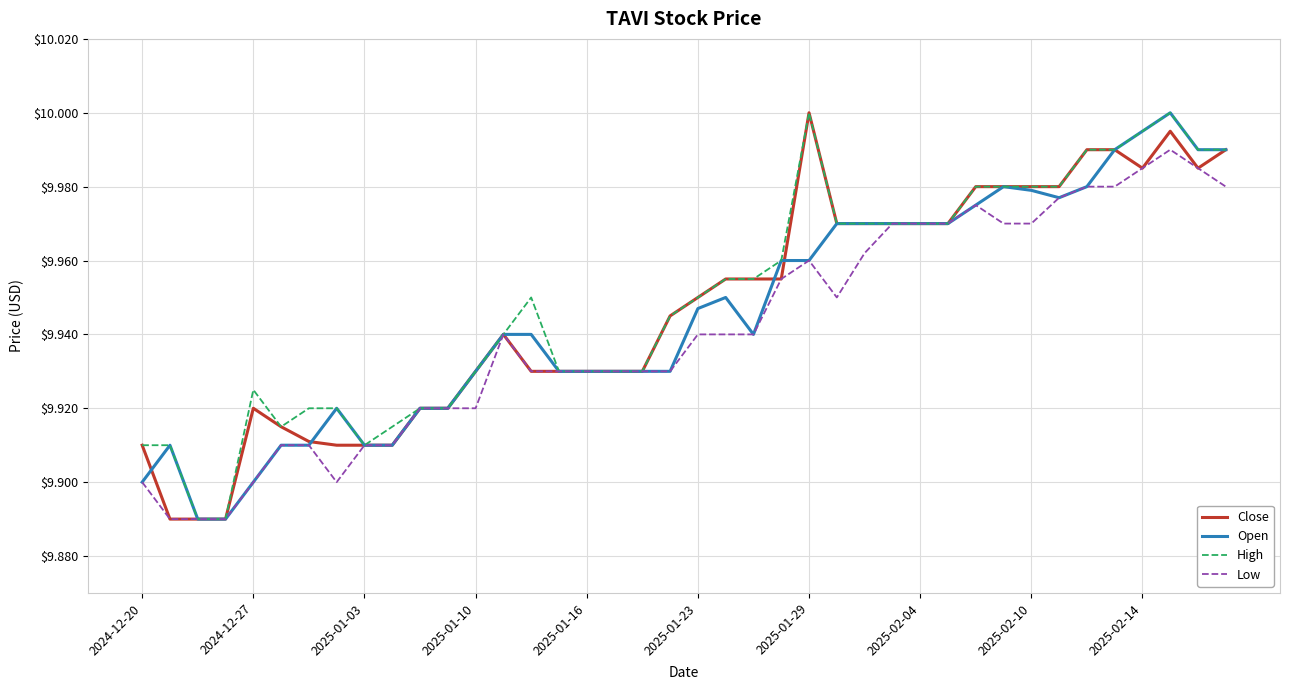

What is the maximum value shown in the chart?

10.0